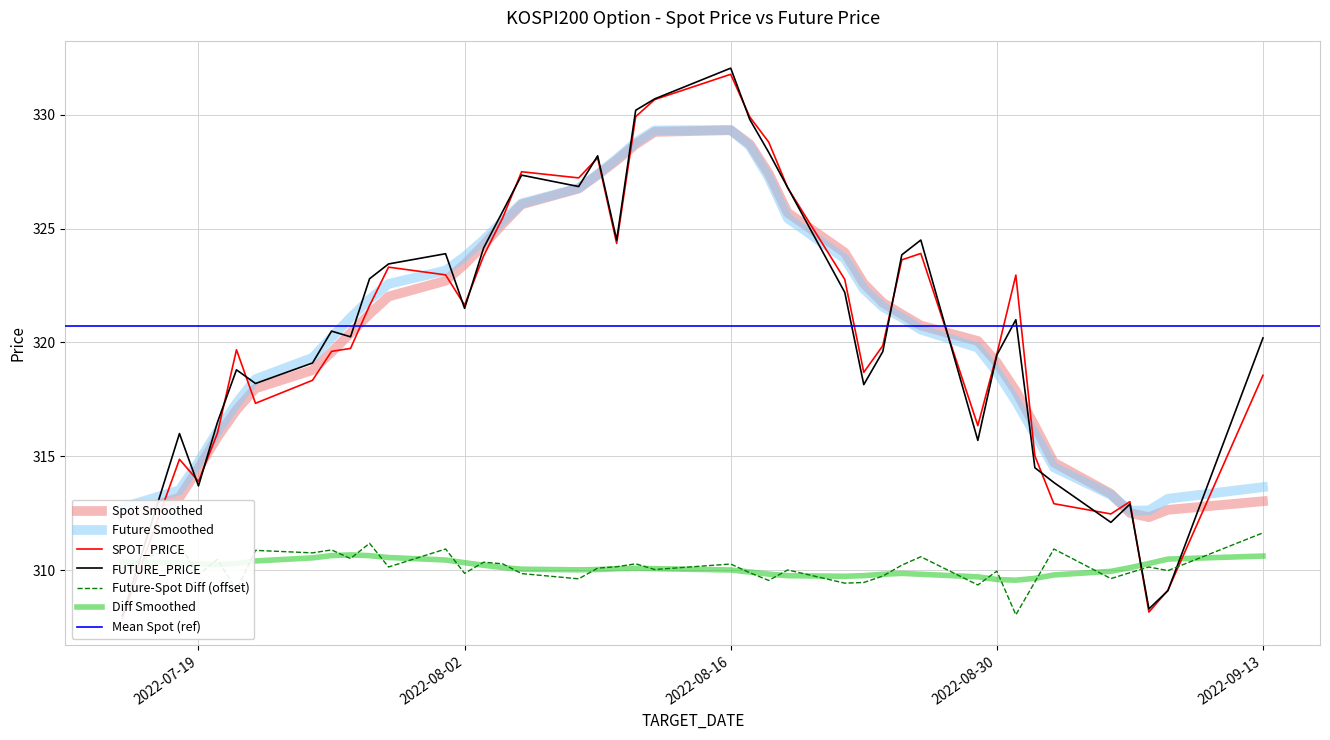

Reading left to right, extract all data points from this chart.

SPOT_PRICE: 307.9	314.9	313.9	316.0	319.7	317.3	318.3	319.6	319.7	321.6	323.3	323.0	321.6	323.8	325.5	327.5	327.2	328.1	324.4	329.9	330.7	331.8	329.9	328.8	326.8	322.8	318.7	319.9	323.6	323.9	316.4	319.5	323.0	315.0	312.9	312.5	313.0	308.2	309.1	318.6
FUTURE_PRICE: 308.0	316.0	313.7	316.5	318.8	318.2	319.1	320.5	320.2	322.8	323.4	323.9	321.5	324.1	325.8	327.4	326.9	328.2	324.5	330.2	330.7	332.1	329.8	328.4	326.8	322.2	318.1	319.6	323.9	324.5	315.7	319.4	321.0	314.5	313.9	312.1	312.9	308.3	309.1	320.2